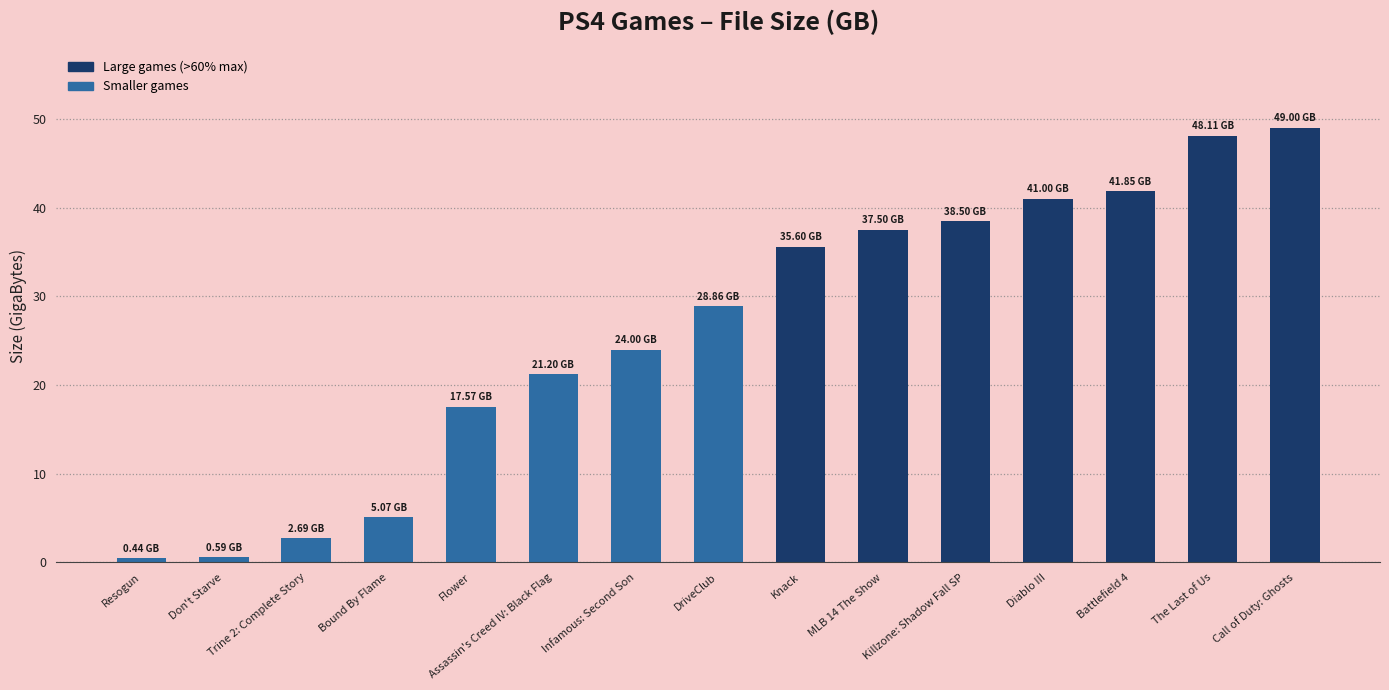

What is the difference between the values at Bound By Flame and Trine 2: Complete Story?

2.4